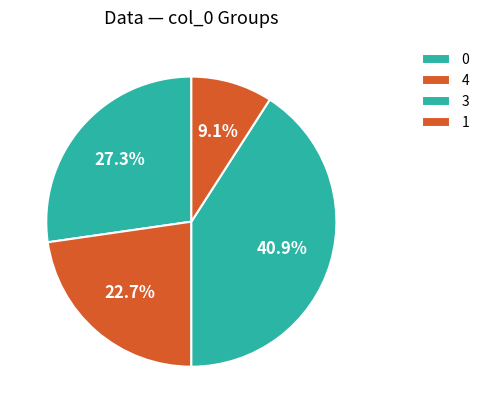

How many segments does this pie chart have?

4